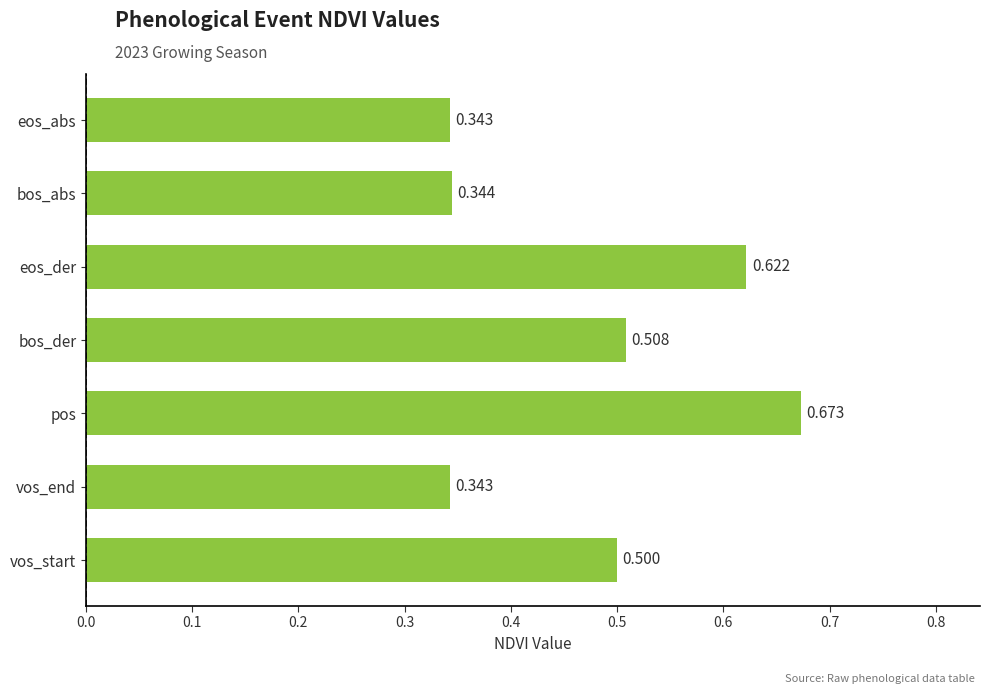

Between bos_der and pos, which is larger?

pos